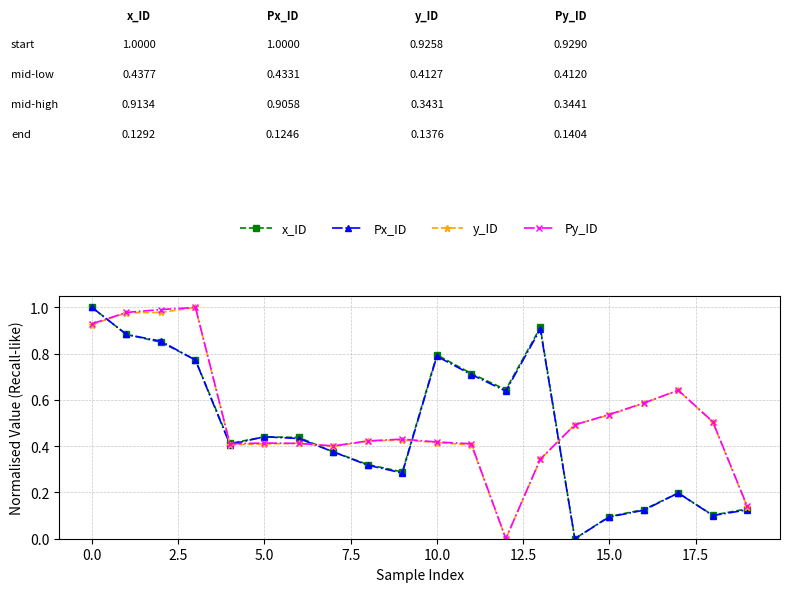

What is the value of the Px_ID point at the 18th from the left?

0.2